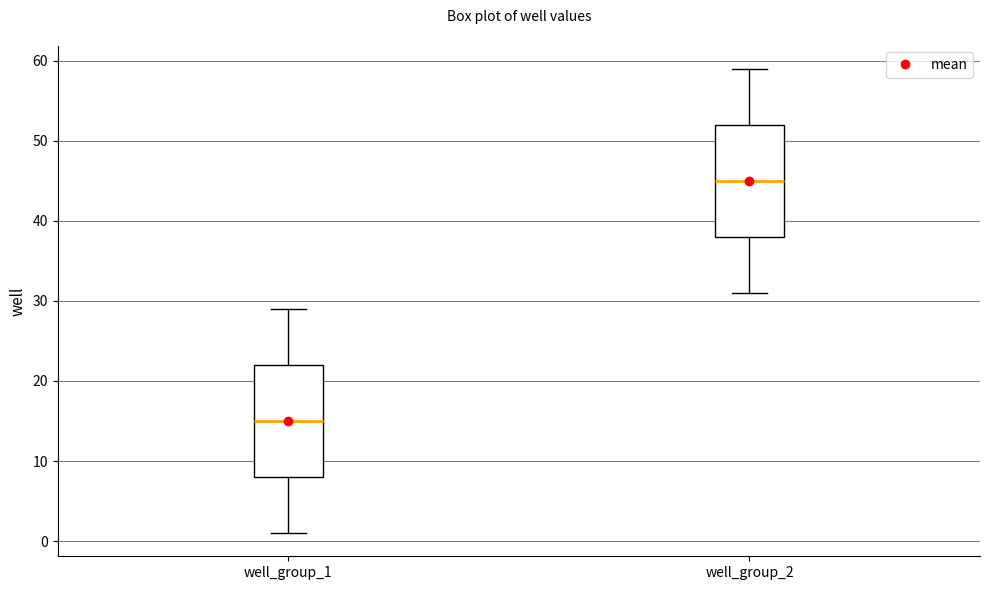

Reading left to right, read every box against the y-axis: the position of its median line, the range the box covers, and the ends of its whiskers. The values are not printed on the chart, so give them approximately, as read against the axis.

well_group_1: median 15, box 8 to 22, whiskers 1 to 29
well_group_2: median 45, box 38 to 52, whiskers 31 to 59